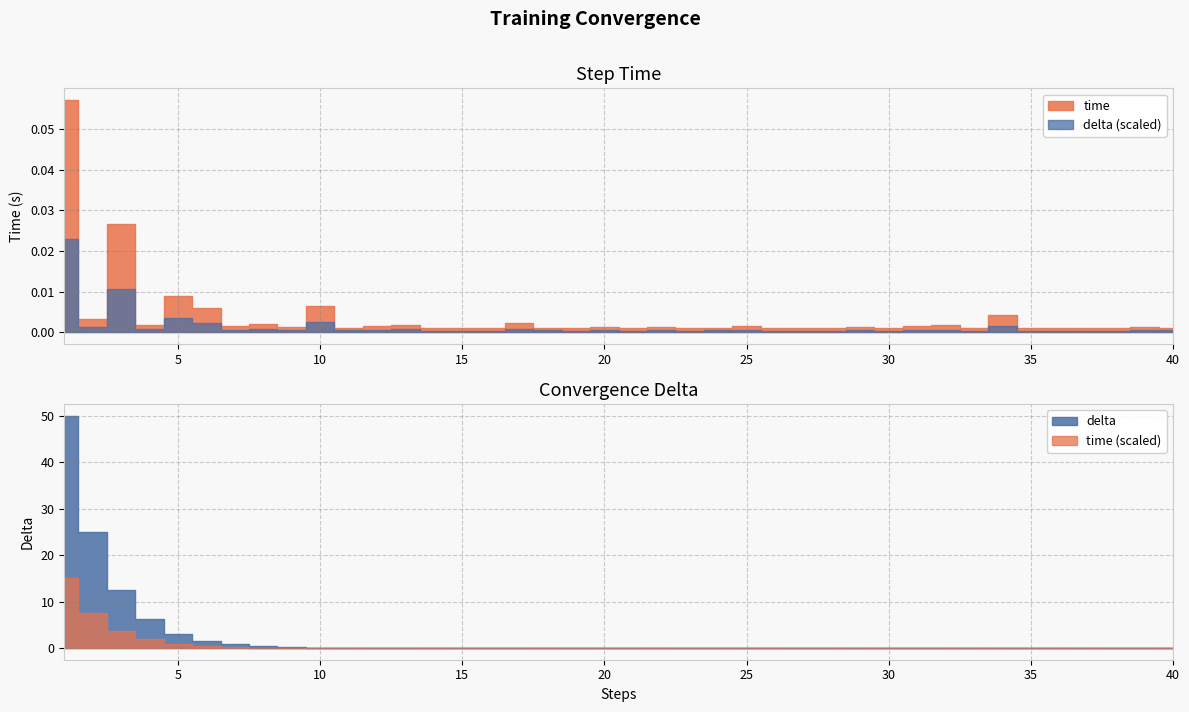

What is the greatest value displayed?

50.0